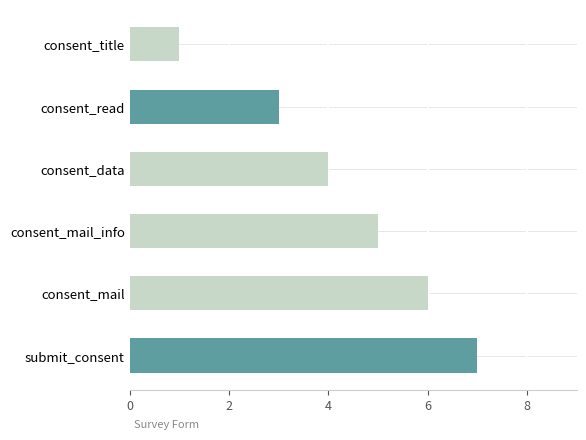

List the labels in order of value, largest first.

submit_consent, consent_mail, consent_mail_info, consent_data, consent_read, consent_title